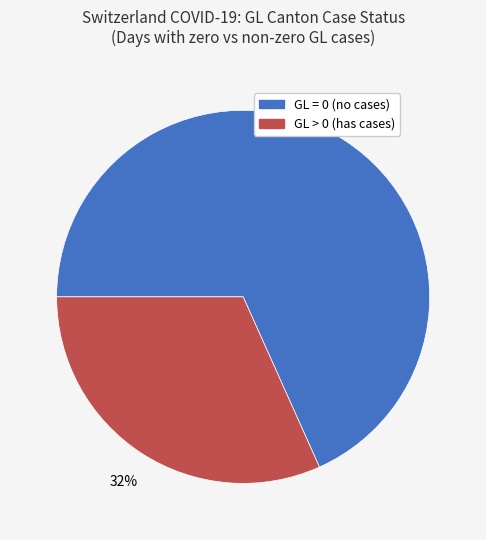

Which category has the smallest portion of the pie?

GL > 0